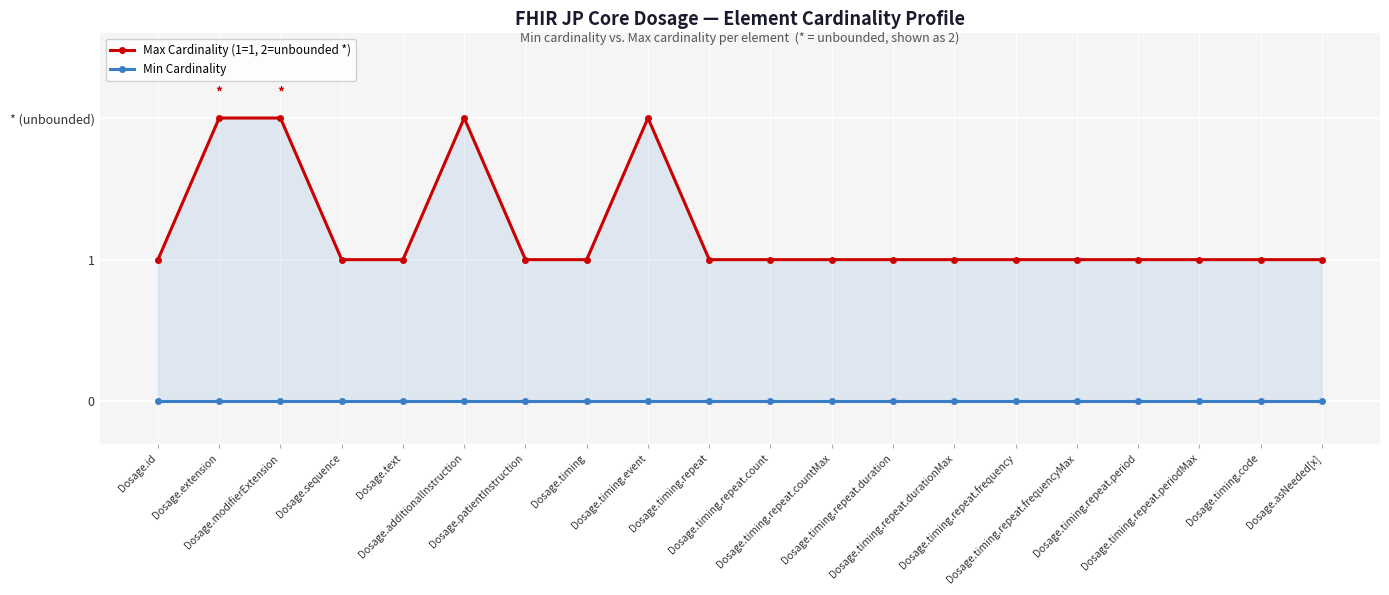

True or false: Max Cardinality (1=1, 2=unbounded *) and Min Cardinality intersect in this chart.

False